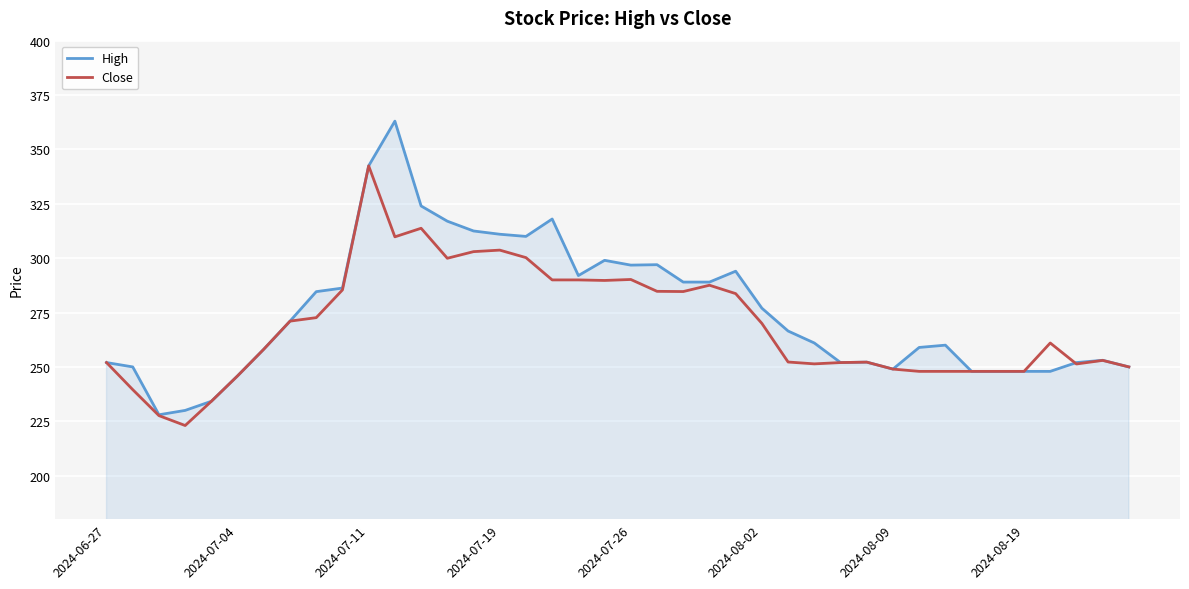

Rank the series by their maximum value, from highest to lowest.

High, Close